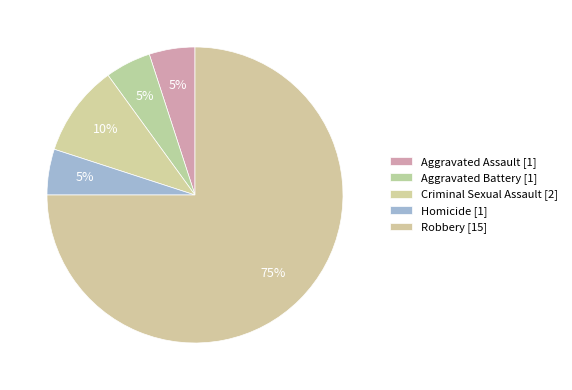

Count the number of slices in the pie.

5